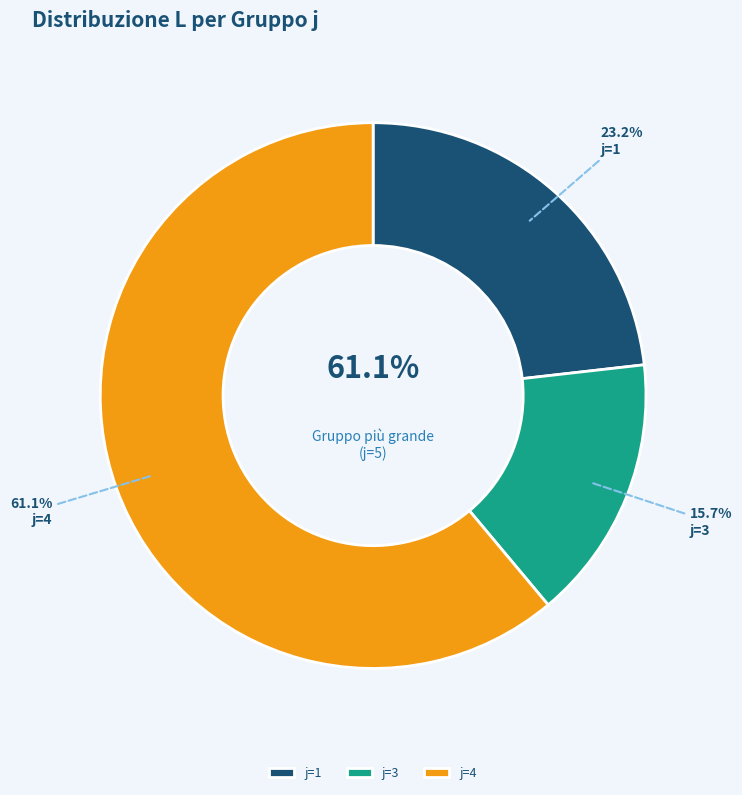

Count the number of slices in the pie.

7